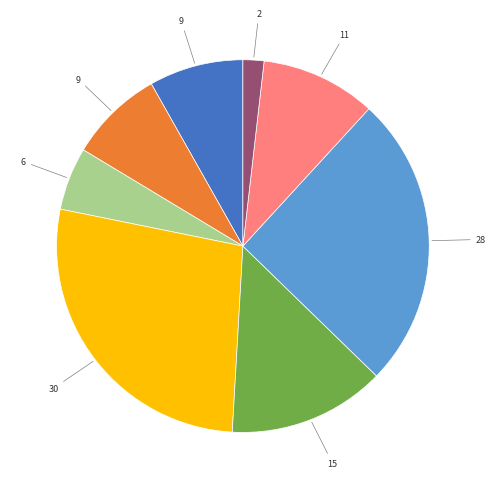

Is there a majority slice in this chart?

No